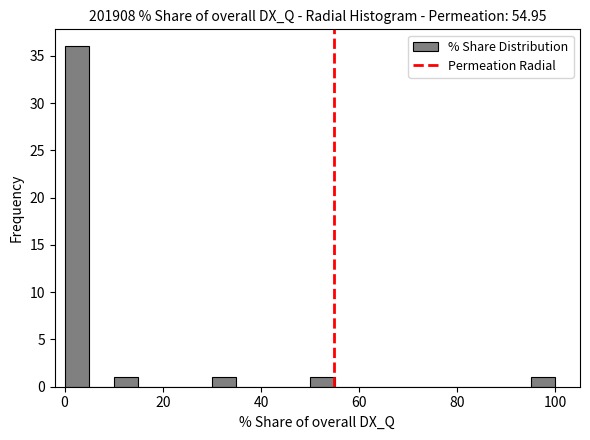

Around what value on the x-axis is the tallest bar? Give the approximate position of its centre, as read against the axis.

2